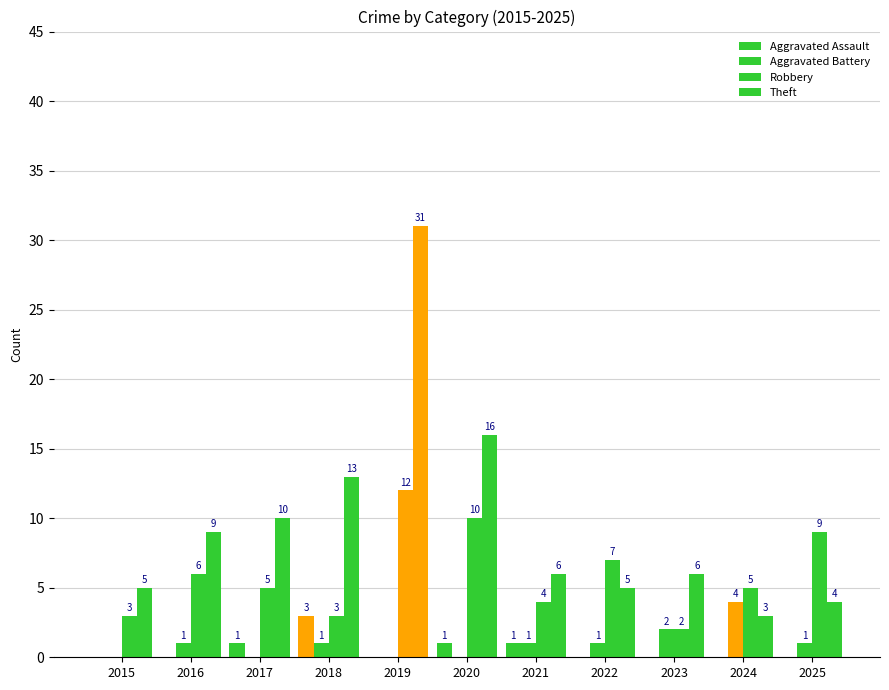

Reading right to left, extract all data points from this chart.

Aggravated Assault: 0	0	0	0	1	1	0	3	1	0	0
Aggravated Battery: 1	4	2	1	1	0	0	1	0	1	0
Robbery: 9	5	2	7	4	10	12	3	5	6	3
Theft: 4	3	6	5	6	16	31	13	10	9	5